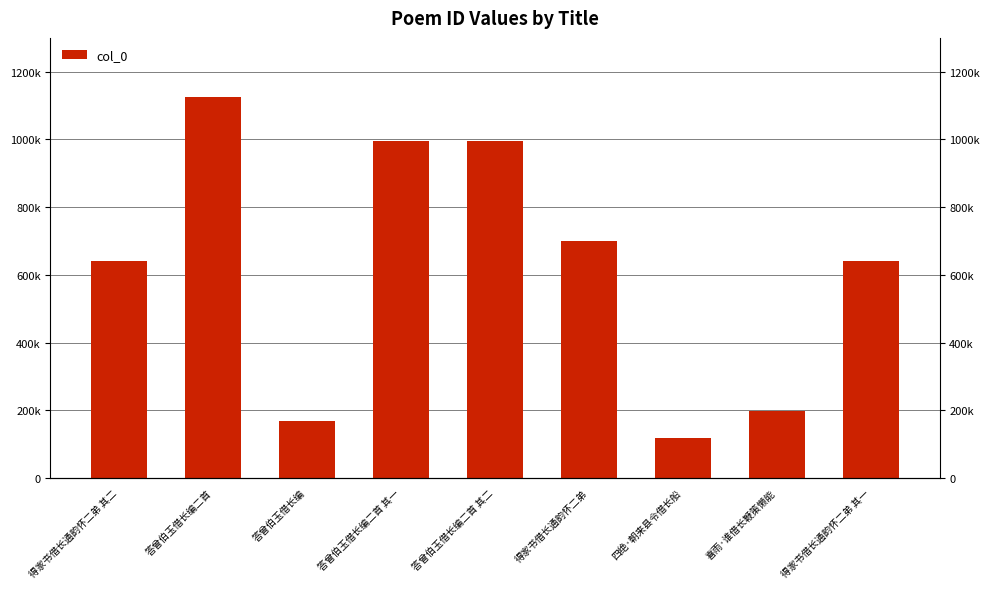

The chart shows a value of 202372 at 答曾伯玉借长编二首 其二. True or false?

False